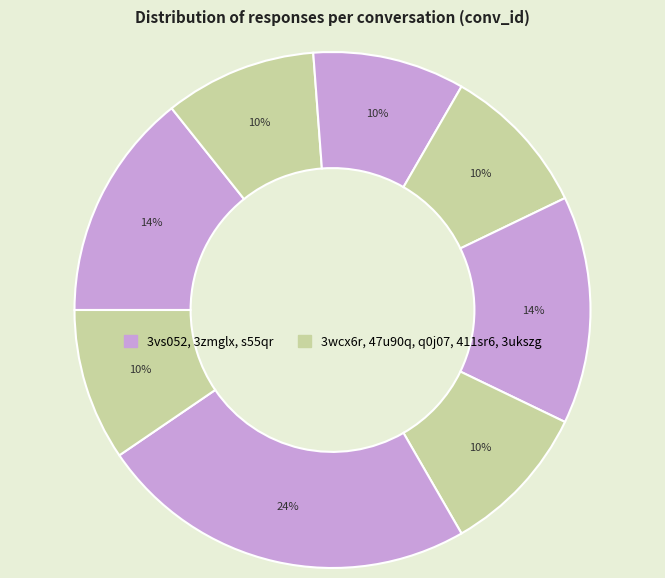

Count the number of slices in the pie.

8